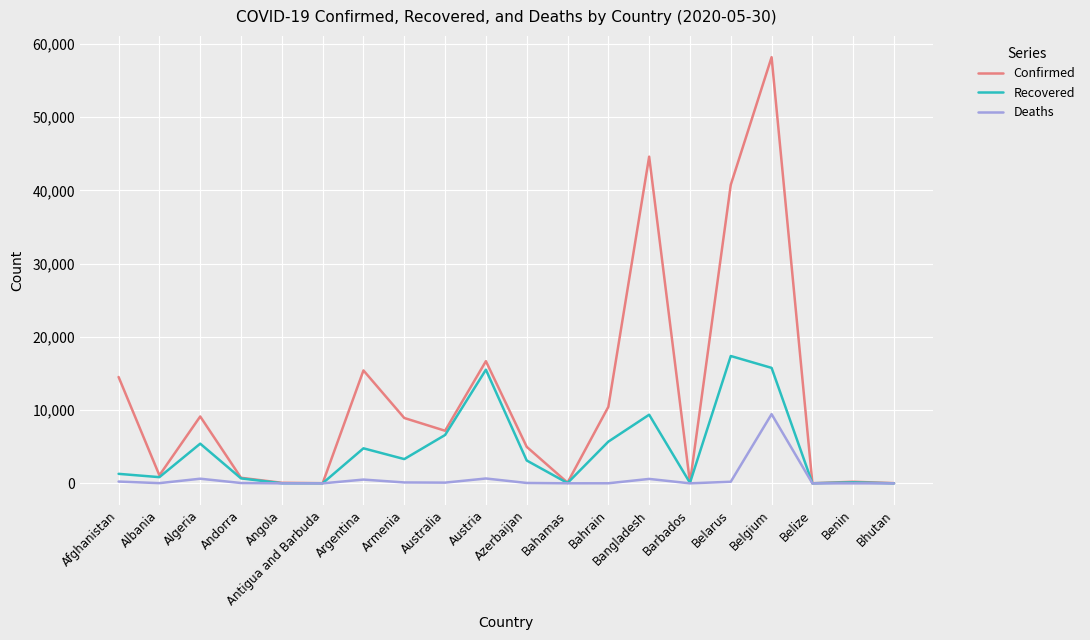

What are all the series names shown in the legend?

Confirmed, Recovered, Deaths